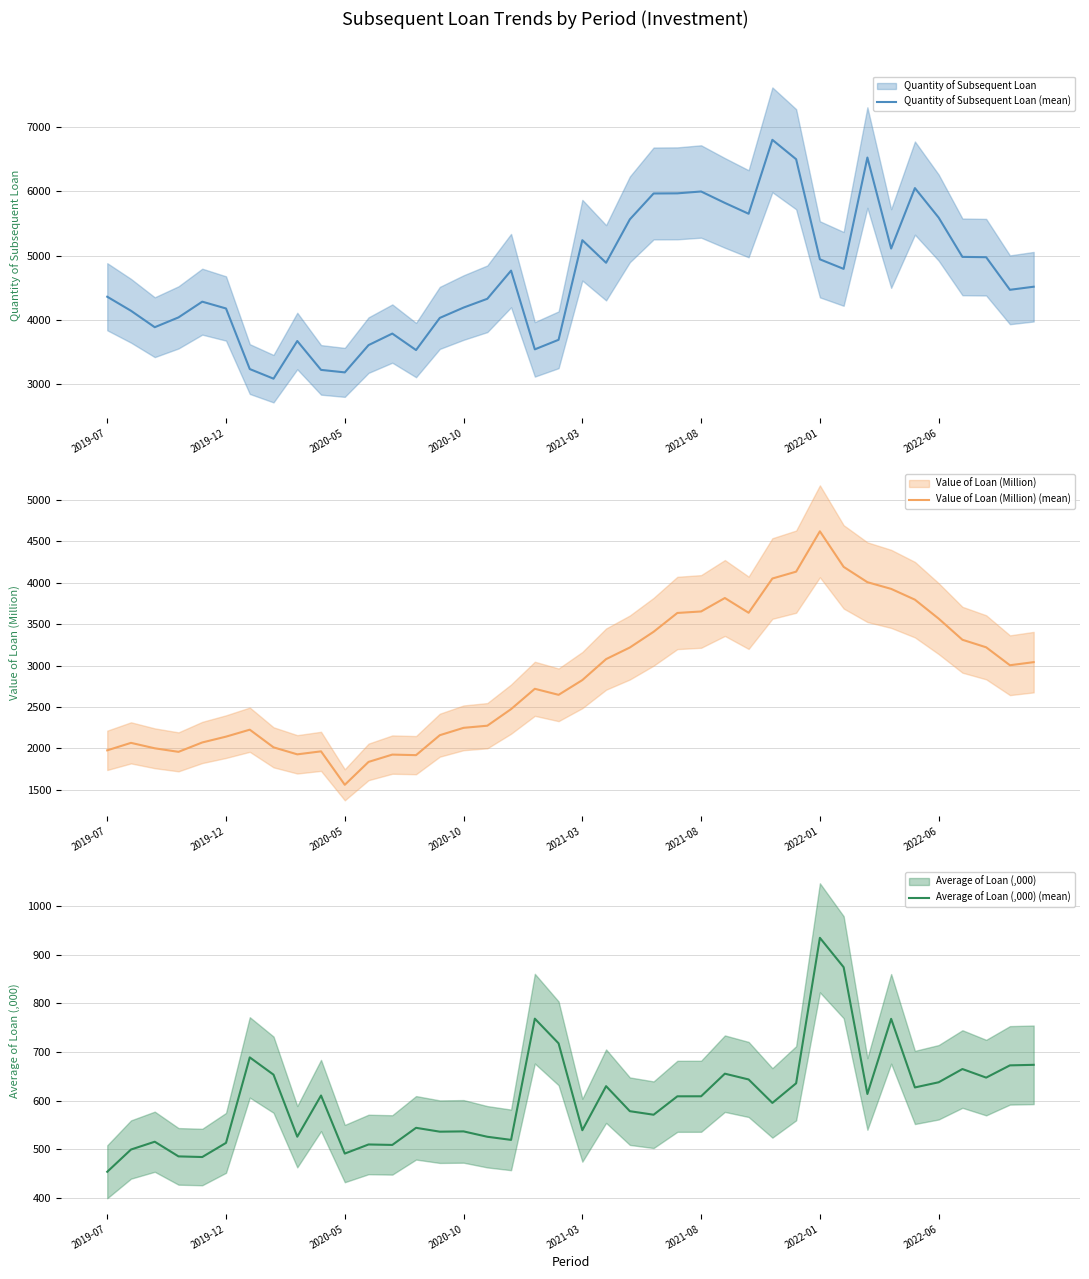

Between 22 and 23, which series saw the biggest shift?

Quantity of Subsequent Loan (mean)